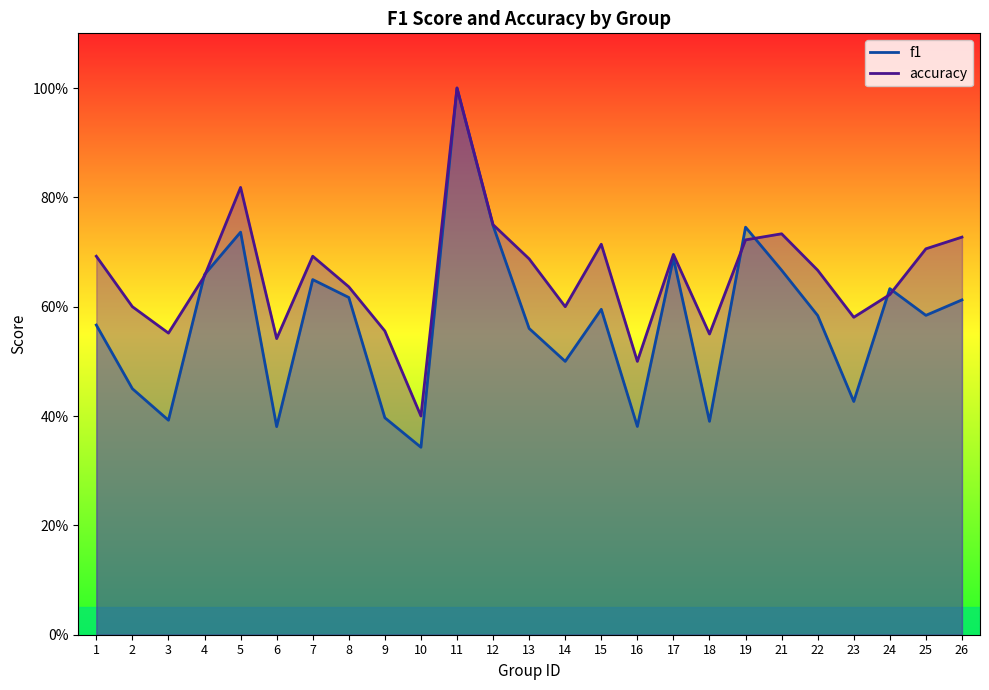

How many lines are shown in the chart?

2